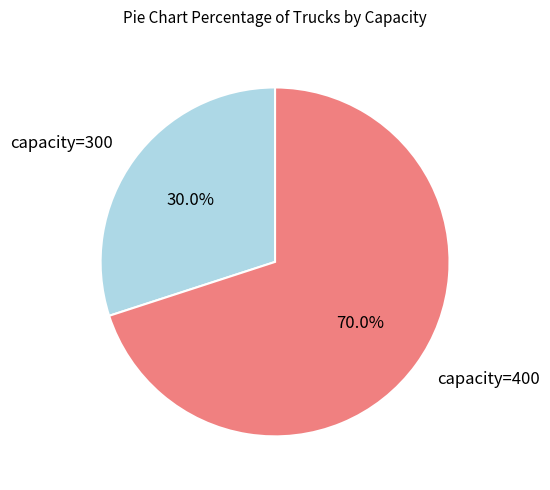

Does any single category account for the majority?

Yes